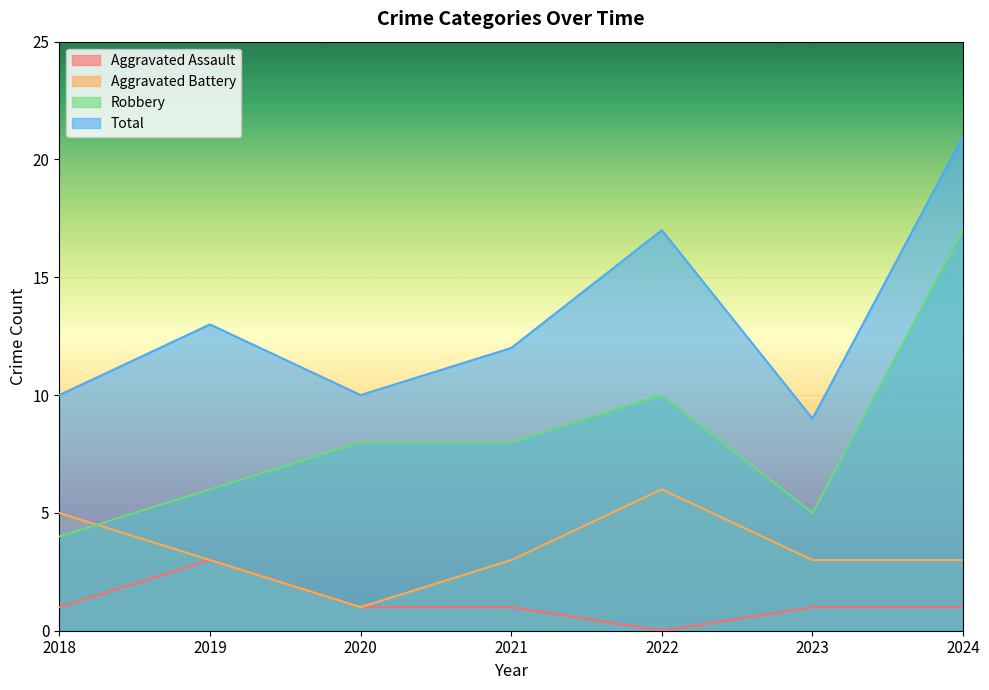

What is the value of the Robbery point at the 6th from the left?

5